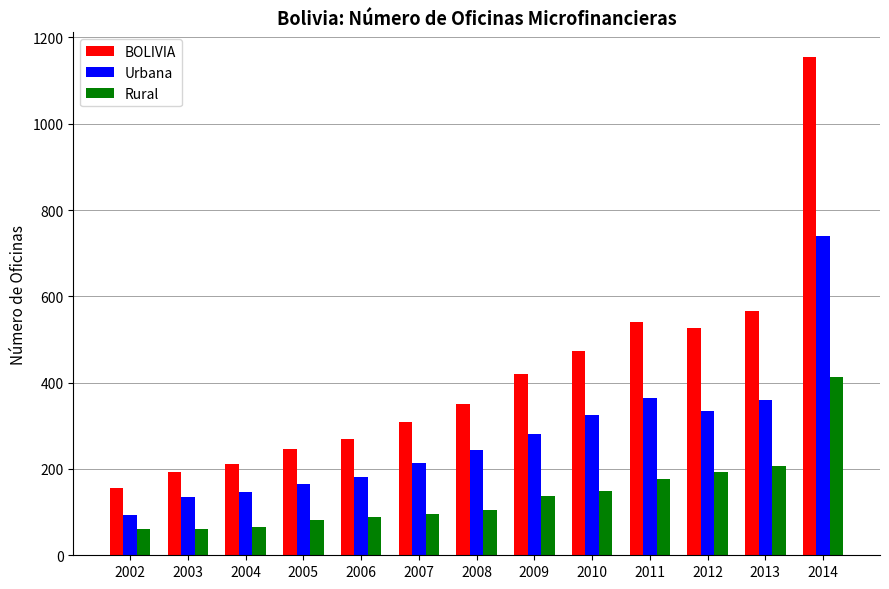

Is the value of Rural at 2014 greater than the value of BOLIVIA at 2003?

Yes